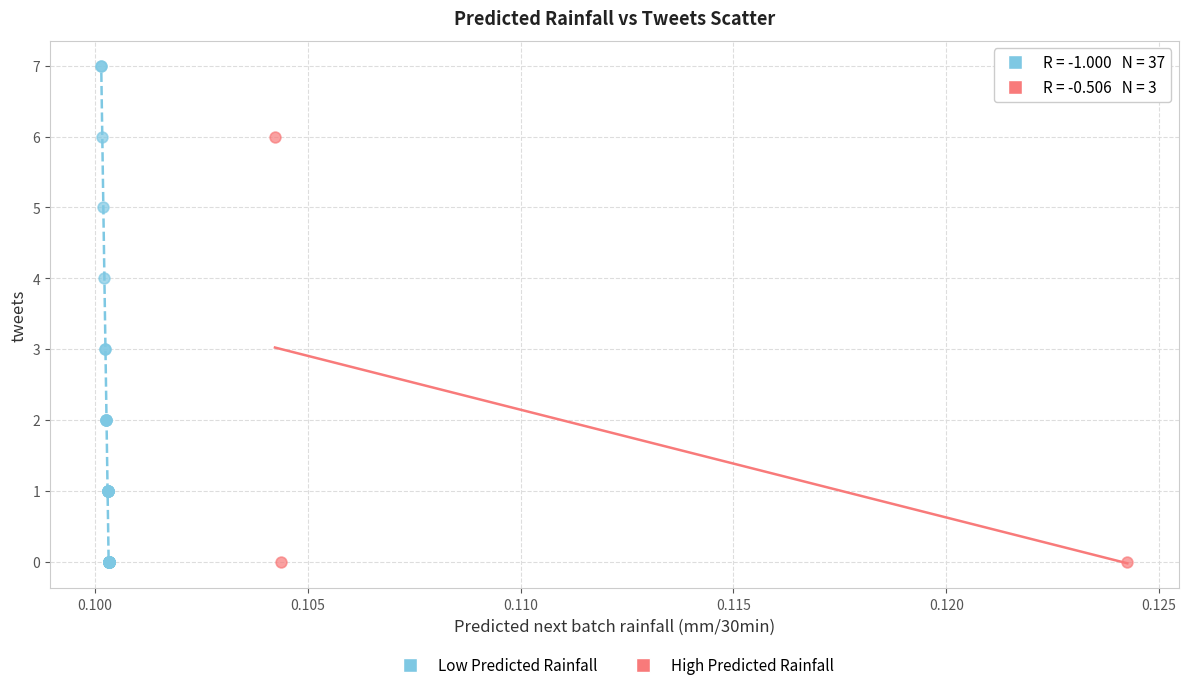

Which series contains the highest Y value?

Low Predicted Rainfall